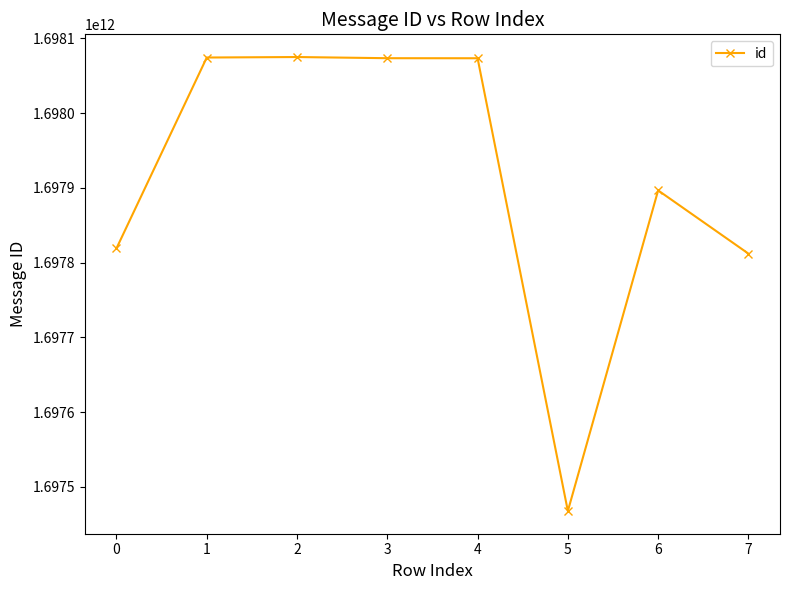

True or false: there are more than 1 points higher than both neighbors.

True